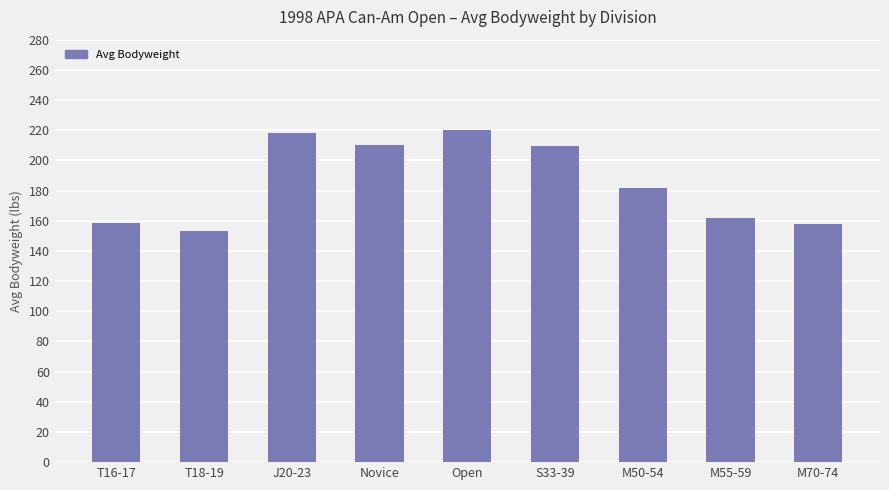

How many bars are there in total?

9